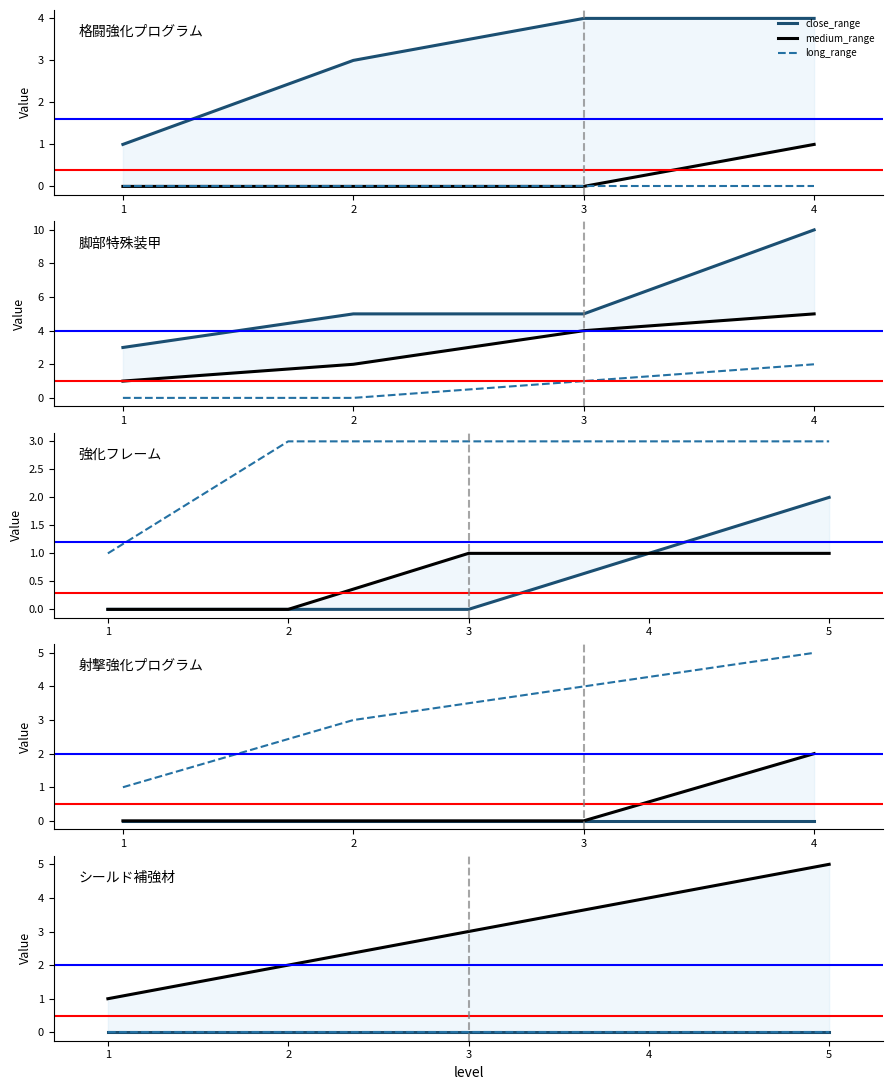

The long_range series shows 0 at 1. True or false?

True